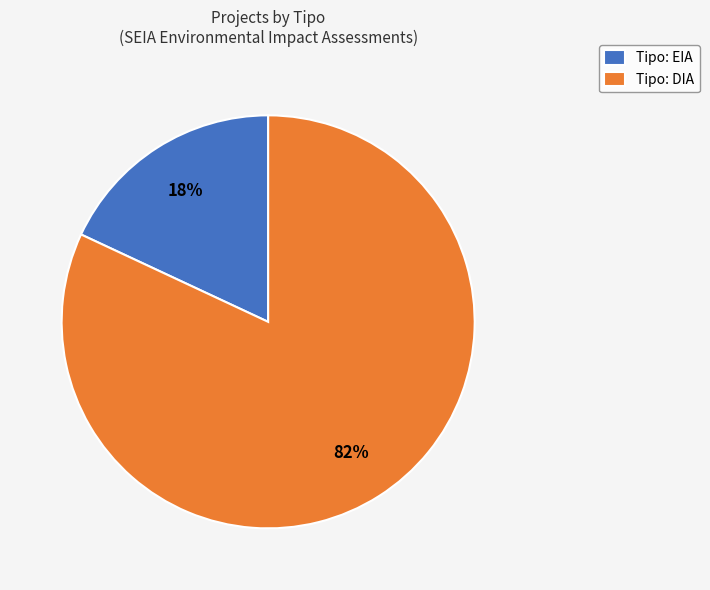

Which slice represents more than half of the pie?

Tipo: DIA